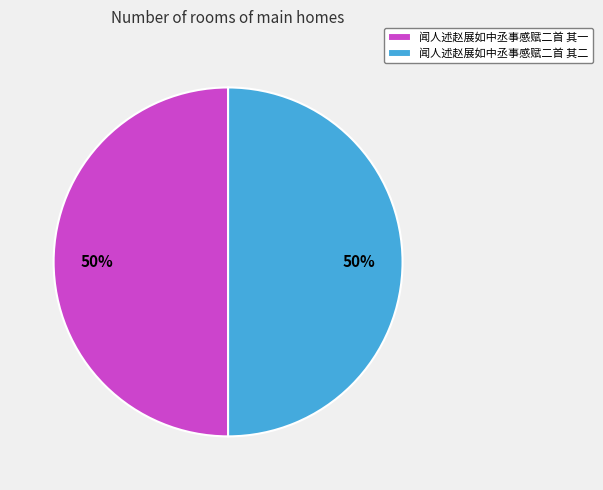

How many slices are in this pie chart?

2